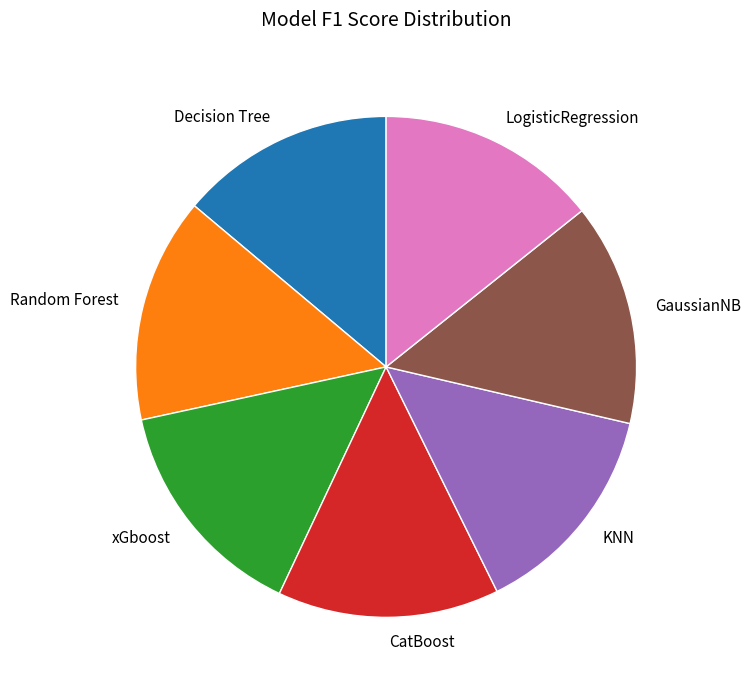

Does LogisticRegression represent more than half of the total?

No